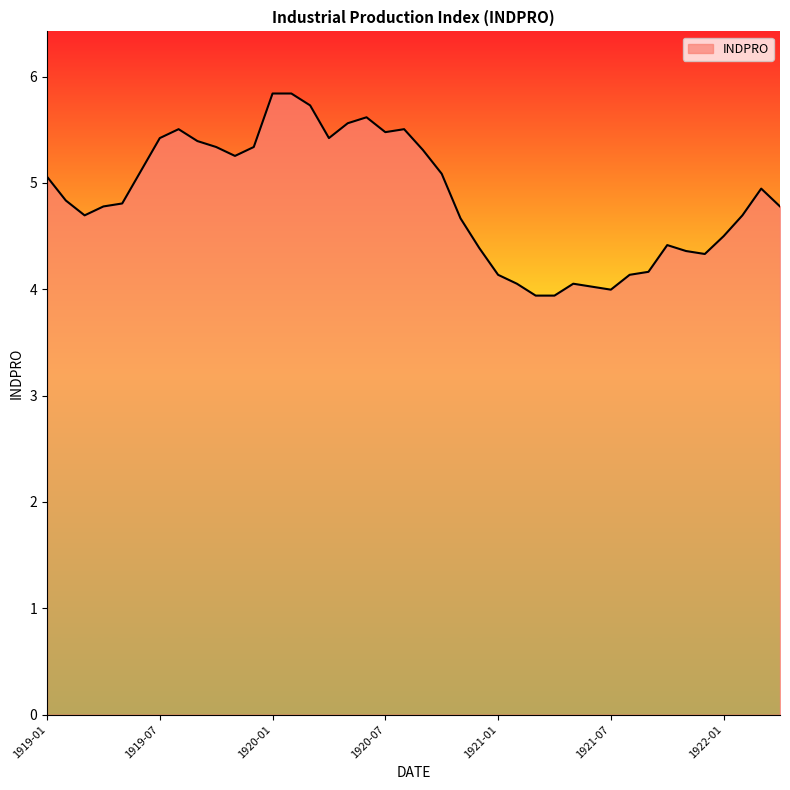

What is the minimum value shown in the chart?

3.9